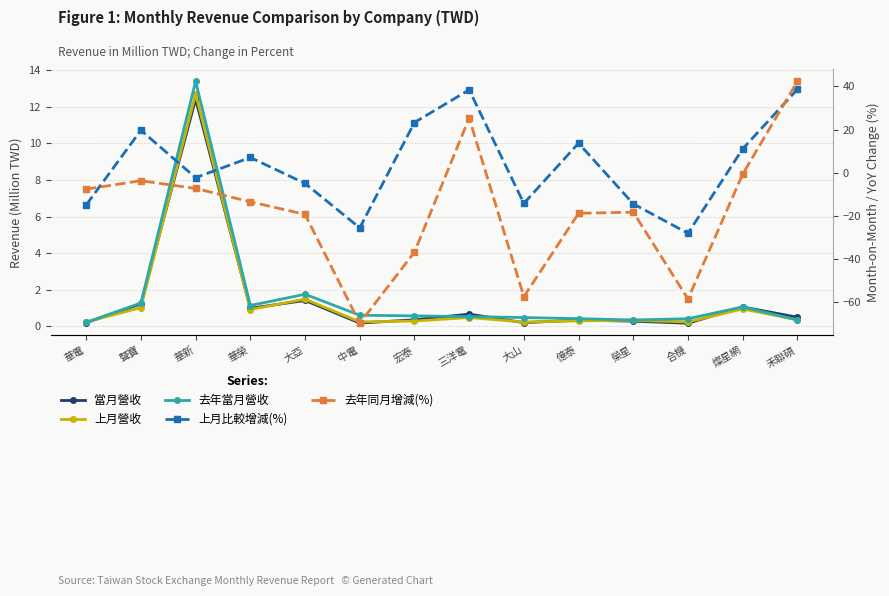

What is the difference between the second highest and minimum values in the 上月營收 series?

1.3